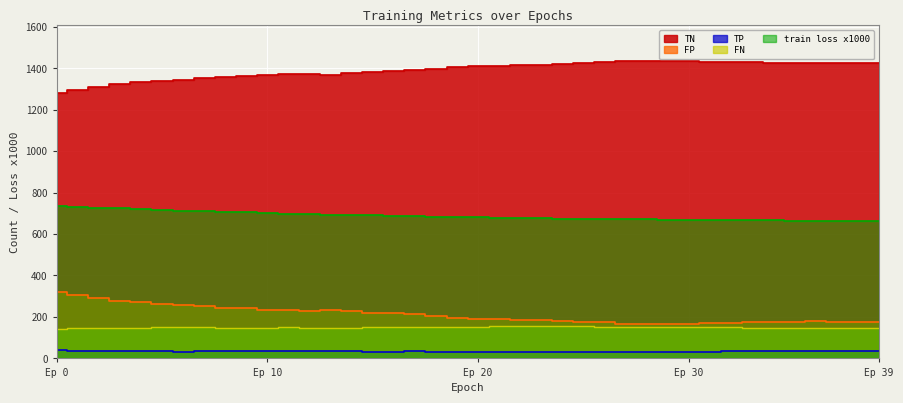

Reading left to right, extract all data points from this chart.

train loss: 736.2	731.8	727.7	723.9	720.2	716.8	713.5	710.3	707.2	704.2	701.4	698.8	696.2	693.8	691.6	689.4	687.4	685.5	683.6	681.9	680.3	678.8	677.4	676.0	674.8	673.6	672.5	671.4	670.5	669.6	668.7	667.9	667.2	666.5	665.8	665.2	664.6	664.1	663.6	663.1
TN: 1280.0	1295.0	1311.0	1326.0	1332.0	1338.0	1342.0	1351.0	1358.0	1360.0	1367.0	1370.0	1372.0	1369.0	1375.0	1382.0	1384.0	1390.0	1397.0	1407.0	1411.0	1412.0	1415.0	1417.0	1420.0	1424.0	1428.0	1434.0	1434.0	1434.0	1435.0	1431.0	1430.0	1428.0	1426.0	1424.0	1423.0	1424.0	1424.0	1426.0
FP: 322.0	307.0	291.0	276.0	270.0	264.0	260.0	251.0	244.0	242.0	235.0	232.0	230.0	233.0	227.0	220.0	218.0	212.0	205.0	195.0	191.0	190.0	187.0	185.0	182.0	178.0	174.0	168.0	168.0	168.0	167.0	171.0	172.0	174.0	176.0	178.0	179.0	178.0	178.0	176.0
TP: 41.0	38.0	36.0	36.0	35.0	34.0	33.0	34.0	35.0	35.0	36.0	34.0	35.0	35.0	35.0	33.0	33.0	34.0	32.0	33.0	32.0	29.0	29.0	29.0	30.0	30.0	32.0	32.0	33.0	33.0	33.0	33.0	34.0	35.0	36.0	37.0	36.0	36.0	35.0	35.0
FN: 143.0	146.0	148.0	148.0	149.0	150.0	151.0	150.0	149.0	149.0	148.0	150.0	149.0	149.0	149.0	151.0	151.0	150.0	152.0	151.0	152.0	155.0	155.0	155.0	154.0	154.0	152.0	152.0	151.0	151.0	151.0	151.0	150.0	149.0	148.0	147.0	148.0	148.0	149.0	149.0